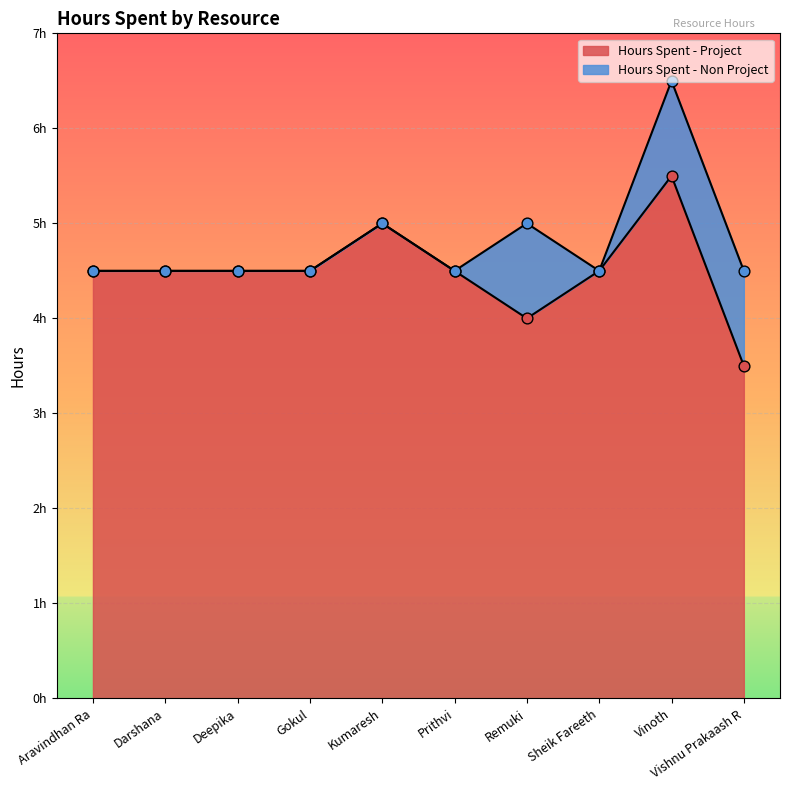

What is the change in value from Gokul to Vishnu Prakaash R?

-1.0